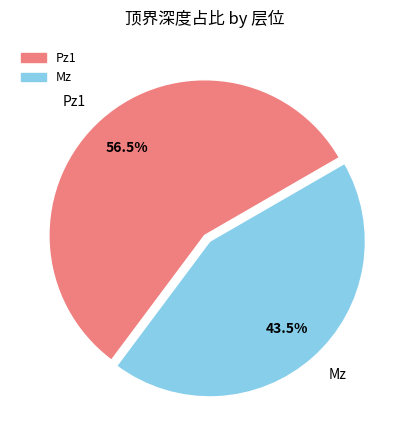

Between Mz and Pz1, which is larger?

Pz1